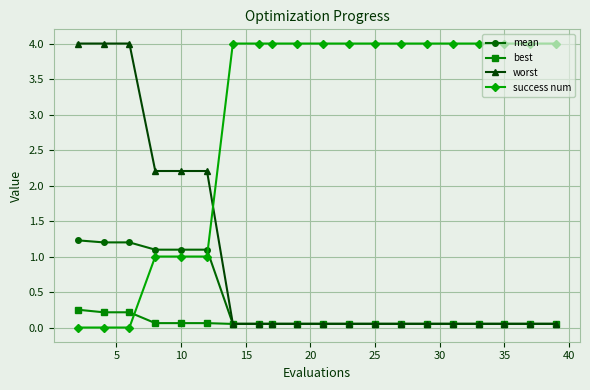

Which series ends up on top after the final intersection of best and success num?

success num